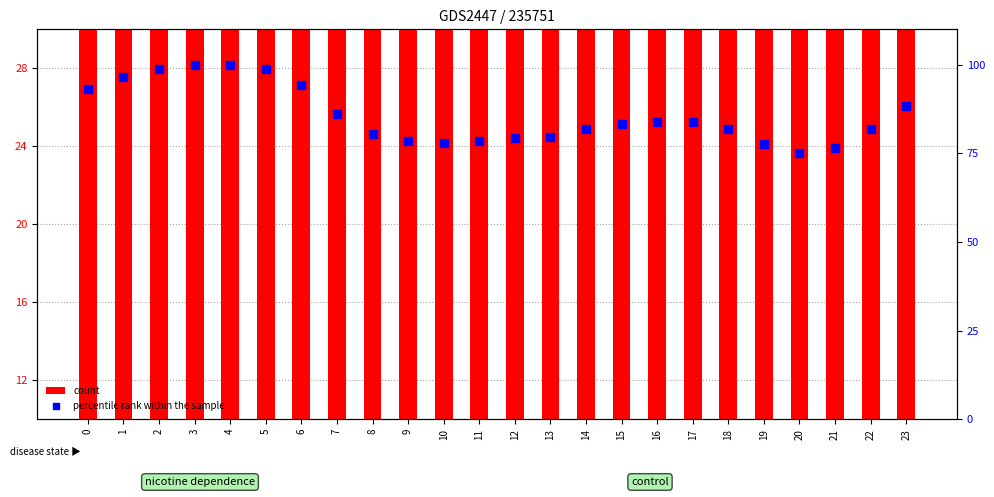

At how many categories does at least one series exceed 86?

9